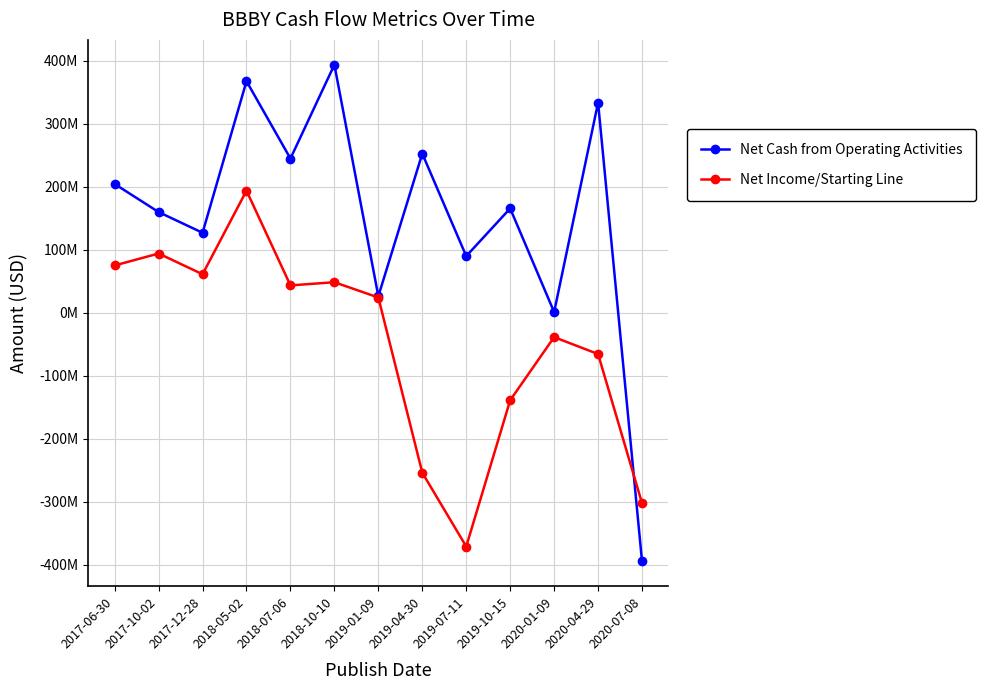

True or false: Net Cash from Operating Activities has a value of 328212 at 2020-01-09.

False